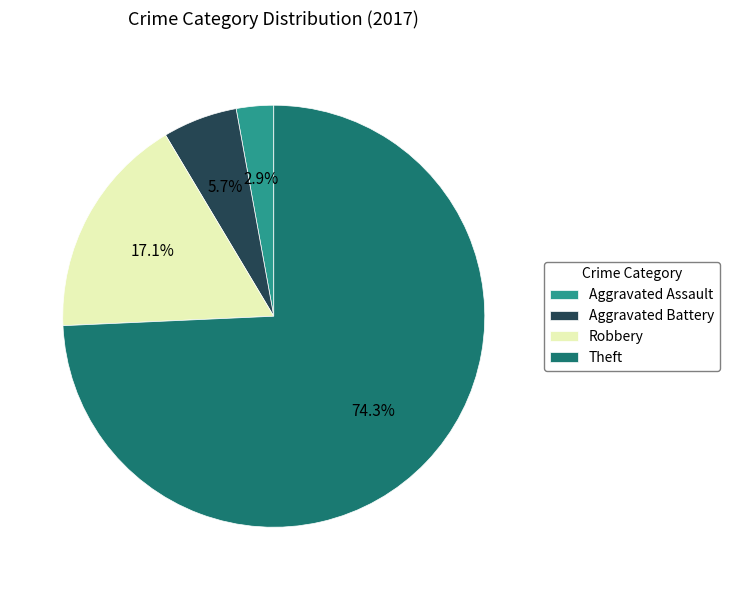

To the nearest percent, what portion does Robbery represent?

17%